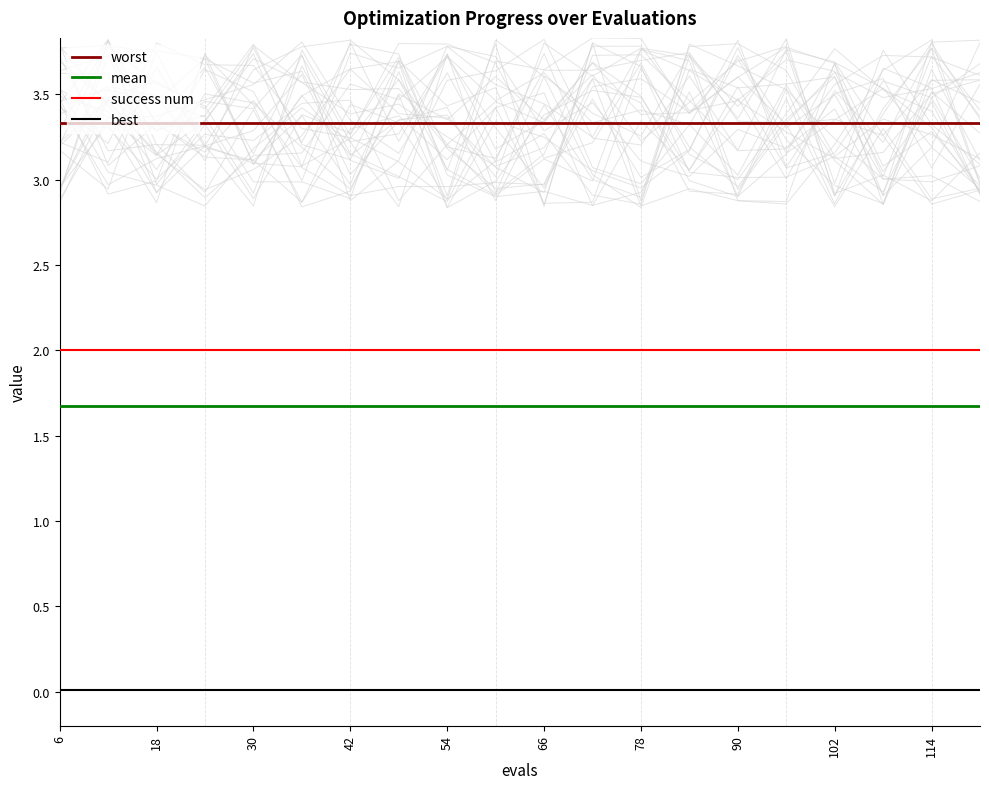

At which label is best closest to 0?

6